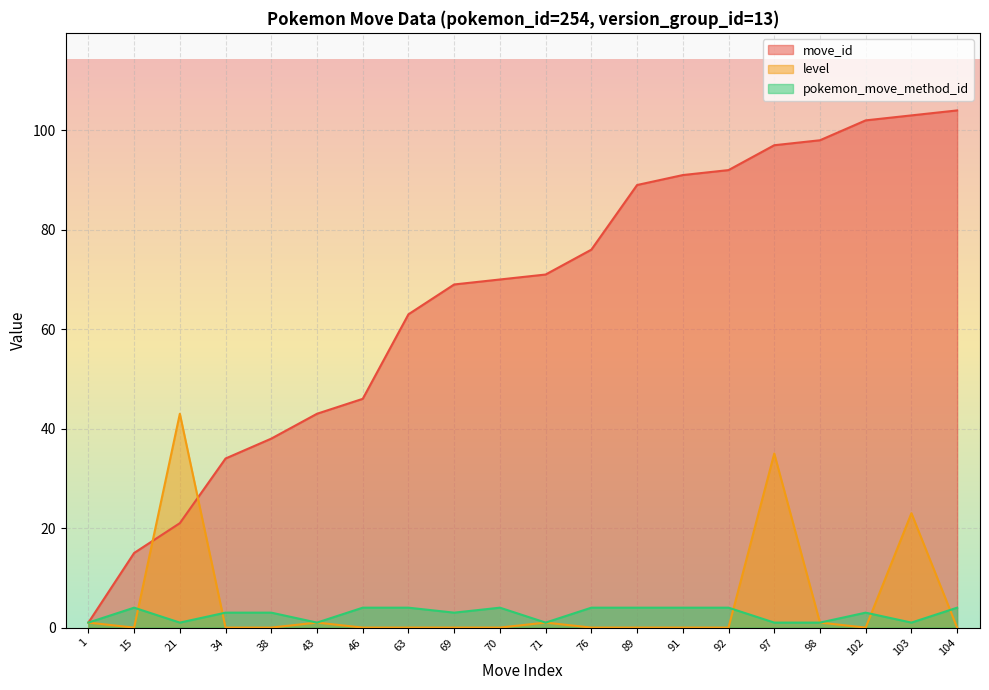

How many interior local peaks does the pokemon_move_method_id series have?

3